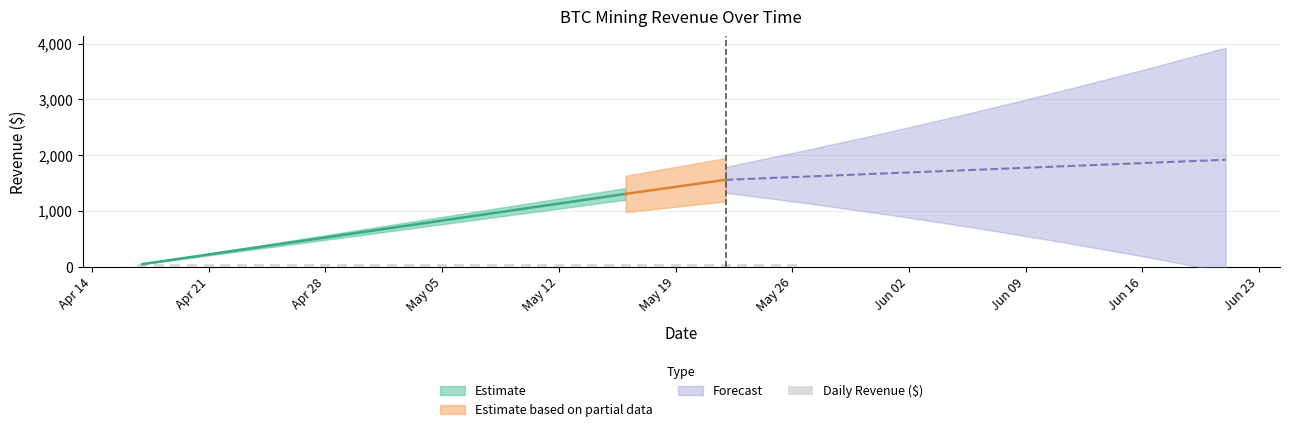

How many data points does each series have?

40